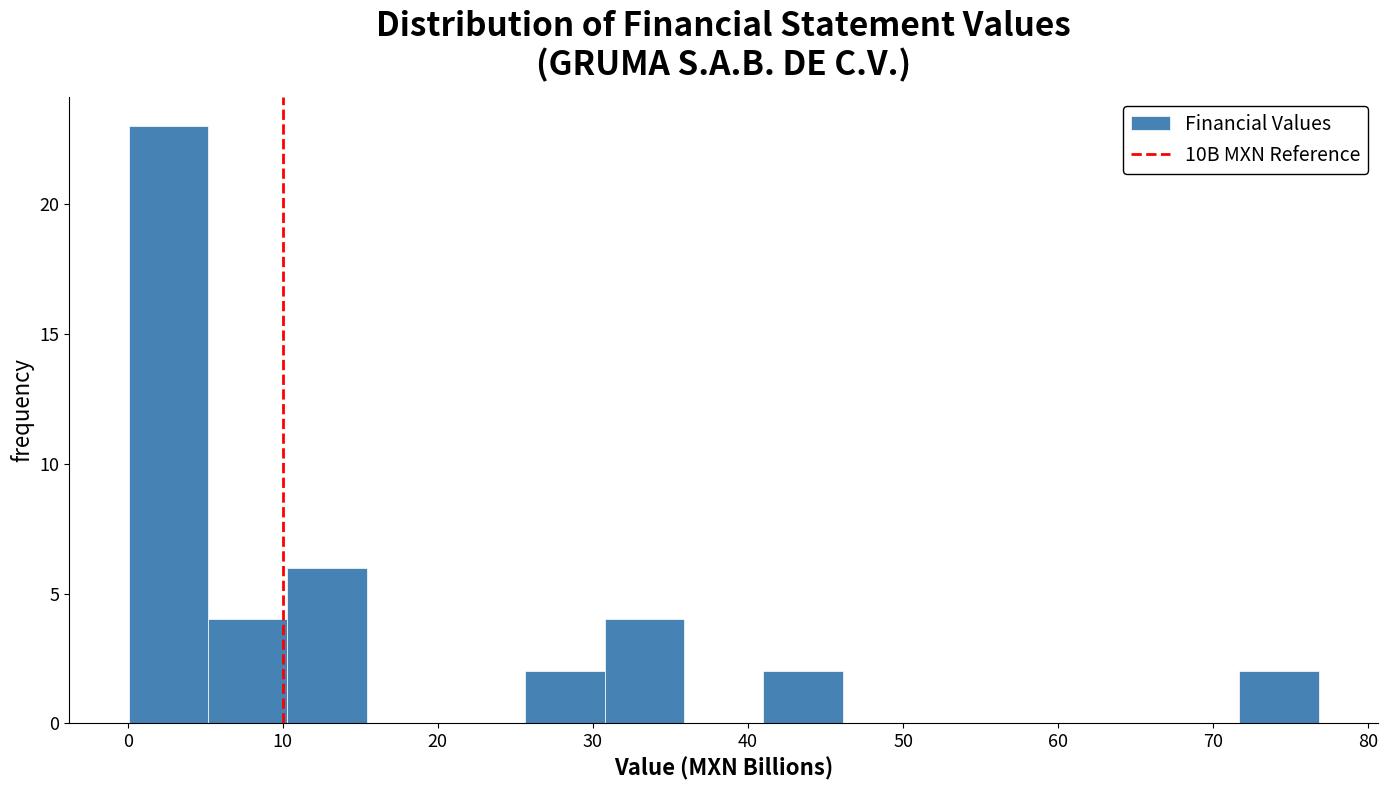

Reading left to right, transcribe this chart: for each bar, give the range it covers on the x-axis and its height. Neither the bar edges nor the heights are printed on the chart, so give them approximately, as read against the axes.

0 to 5: 23
5 to 10: 4
10 to 15: 6
15 to 21: 0
21 to 26: 0
26 to 31: 2
31 to 36: 4
36 to 41: 0
41 to 46: 2
46 to 51: 0
51 to 56: 0
56 to 61: 0
61 to 67: 0
67 to 72: 0
72 to 77: 2